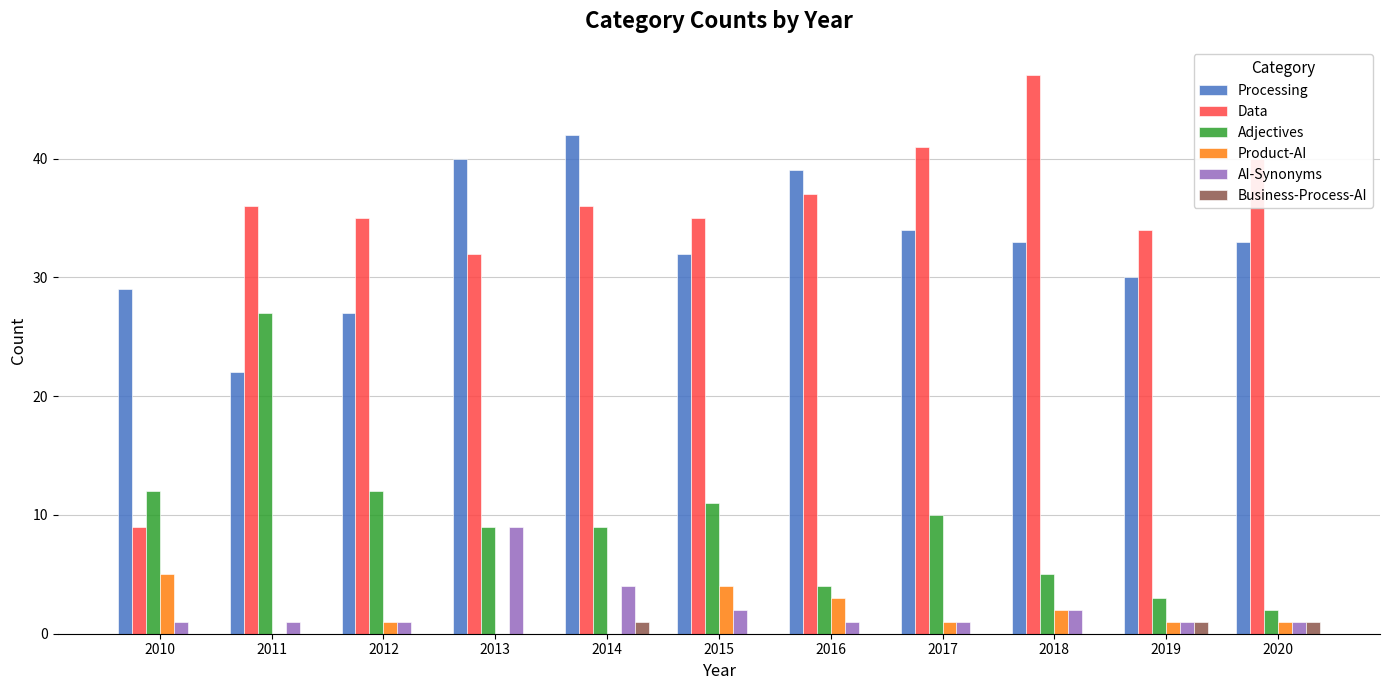

What is the maximum value for AI-Synonyms?

9